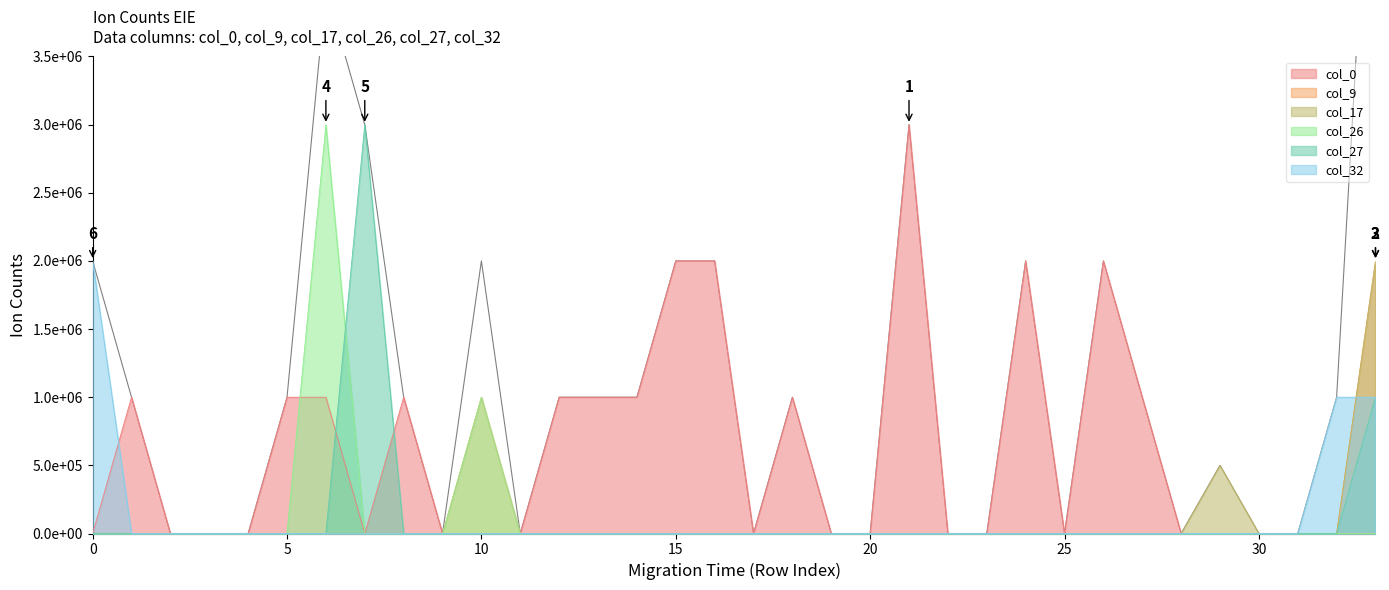

Rank the series by their maximum value, from lowest to highest.

col_9, col_17, col_32, col_0, col_26, col_27